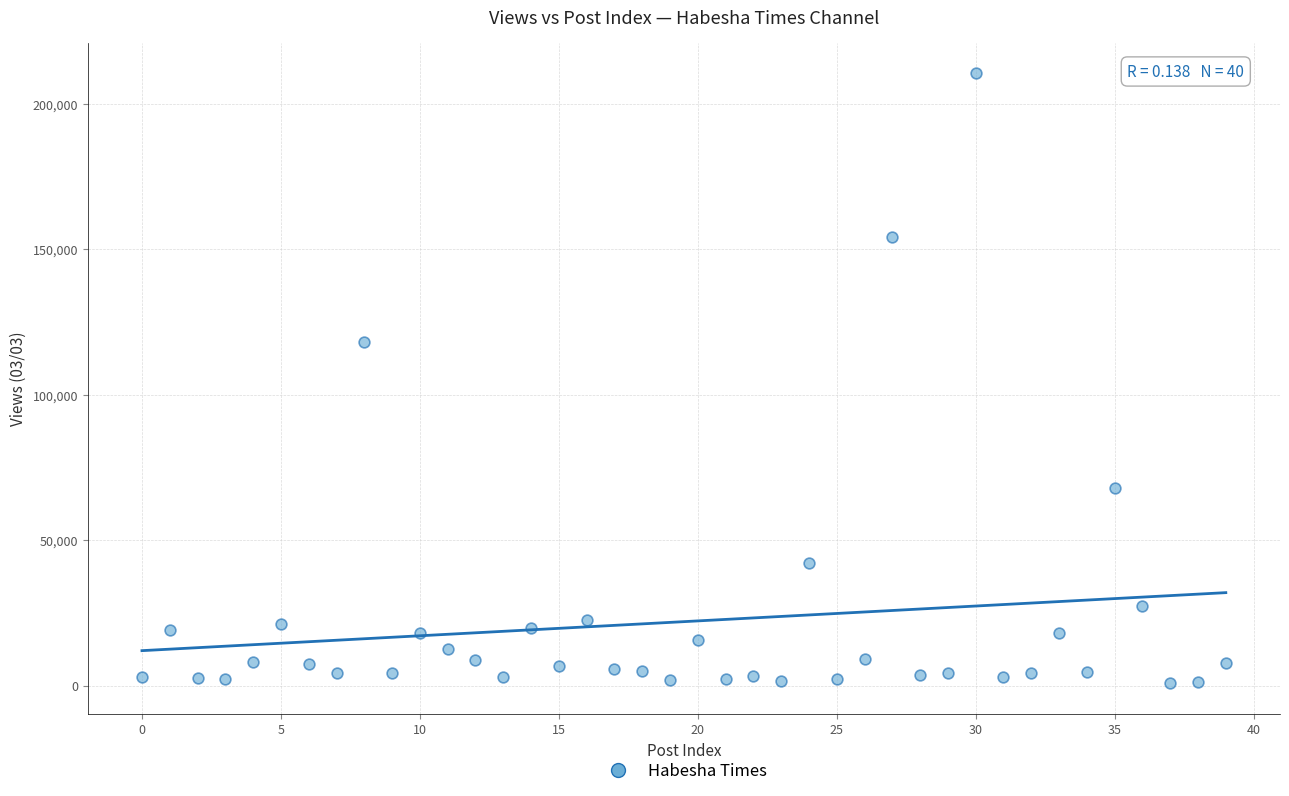

What Y value in the scatter plot is closest to 105677?

118132